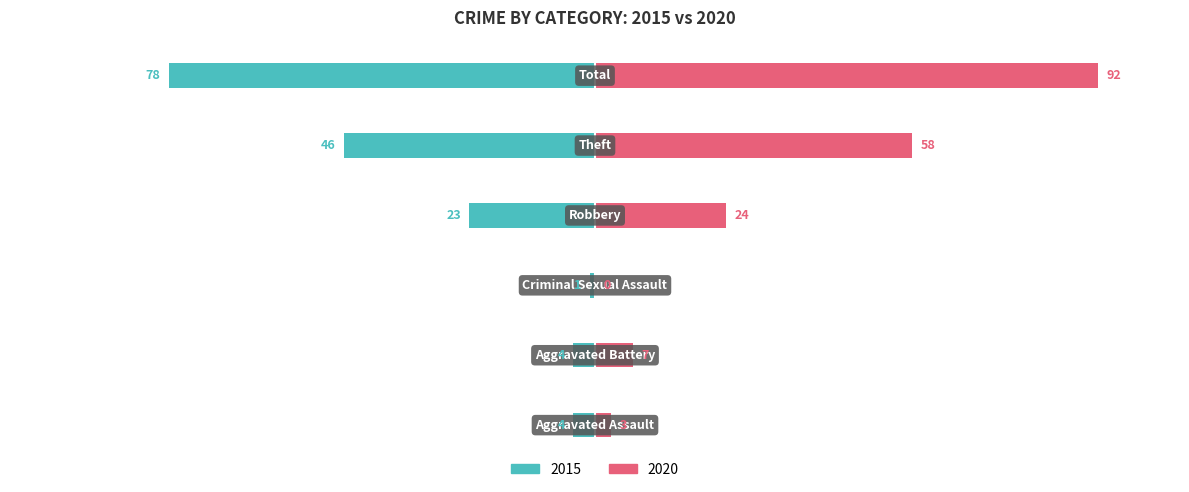

Is the value of 2015 at Aggravated Battery greater than the value of 2020 at Aggravated Battery?

No